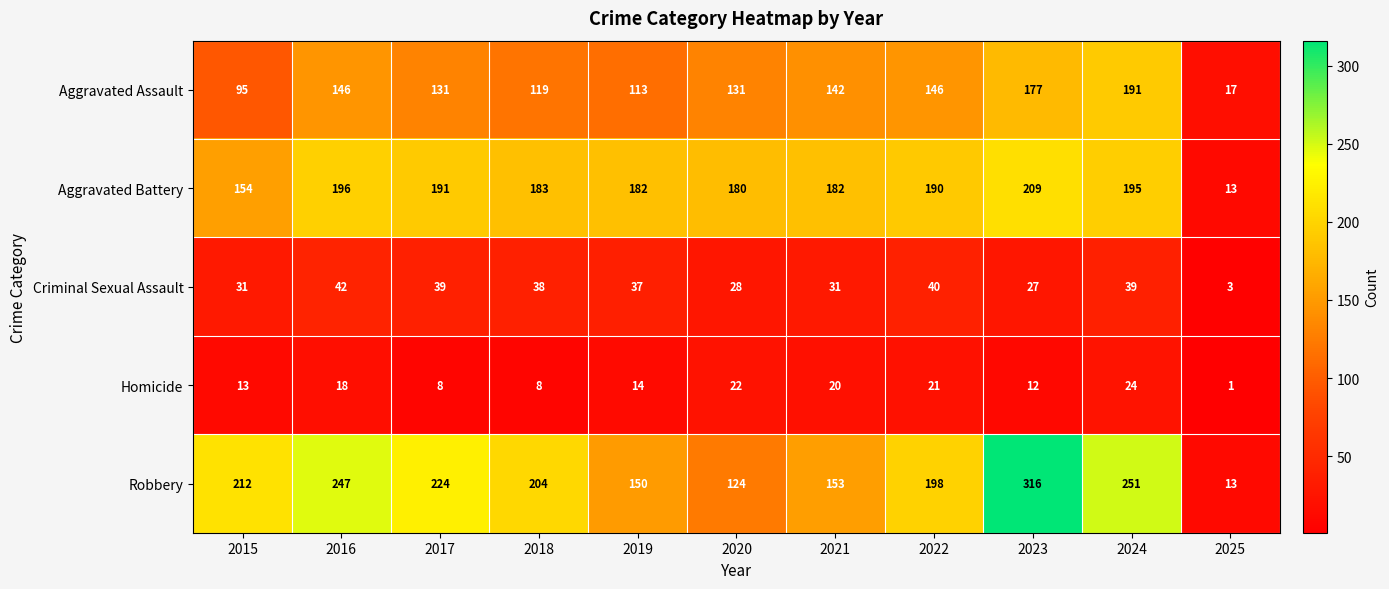

Which series has the widest spread of values?

Robbery